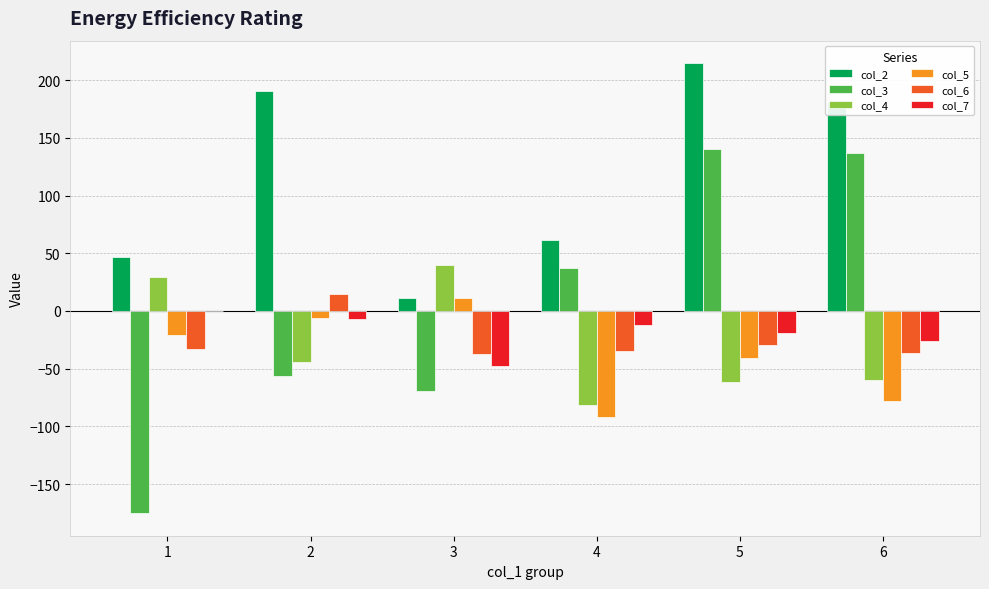

What is the sum of the col_4 values at 3 and 6?

-20.0